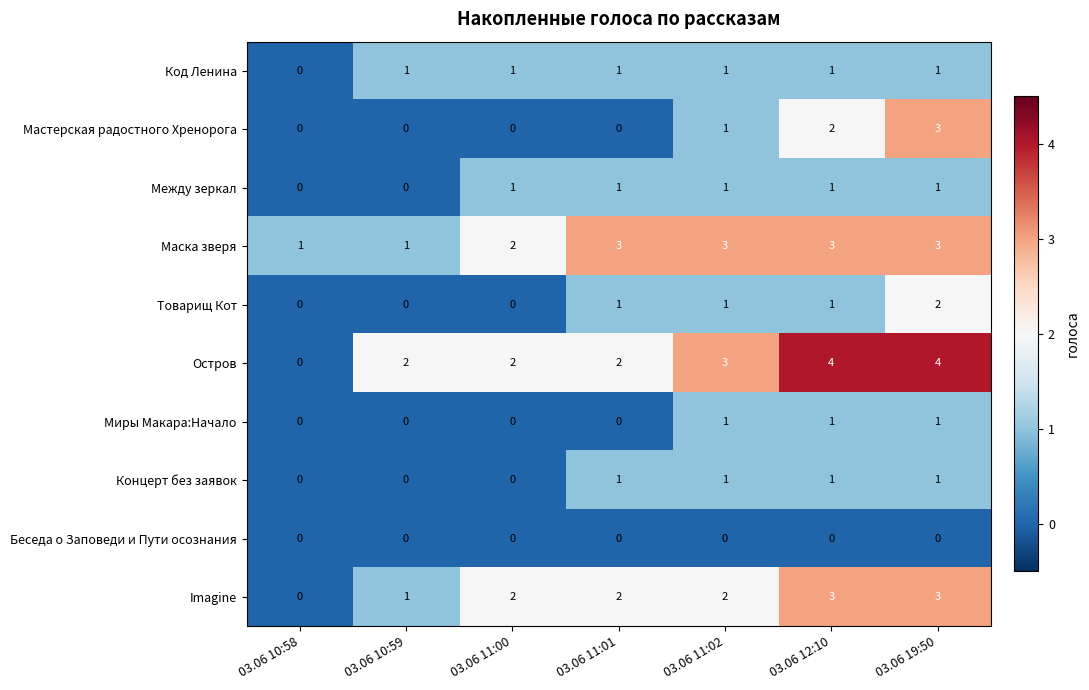

The value of Миры Макара:Начало at 03.06 10:59 is 0. True or false?

True